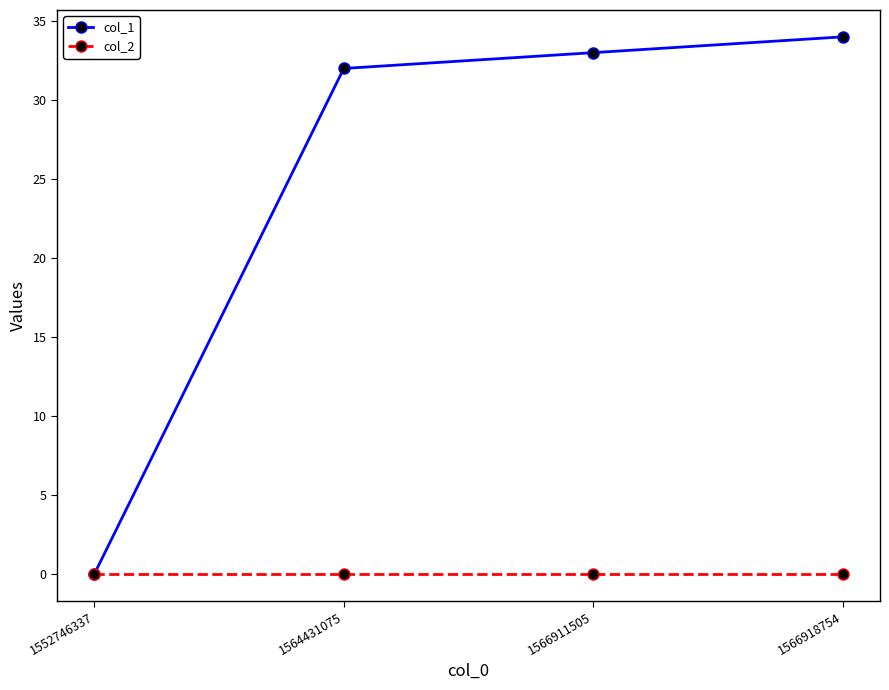

What is the sum of all col_1 values?

99